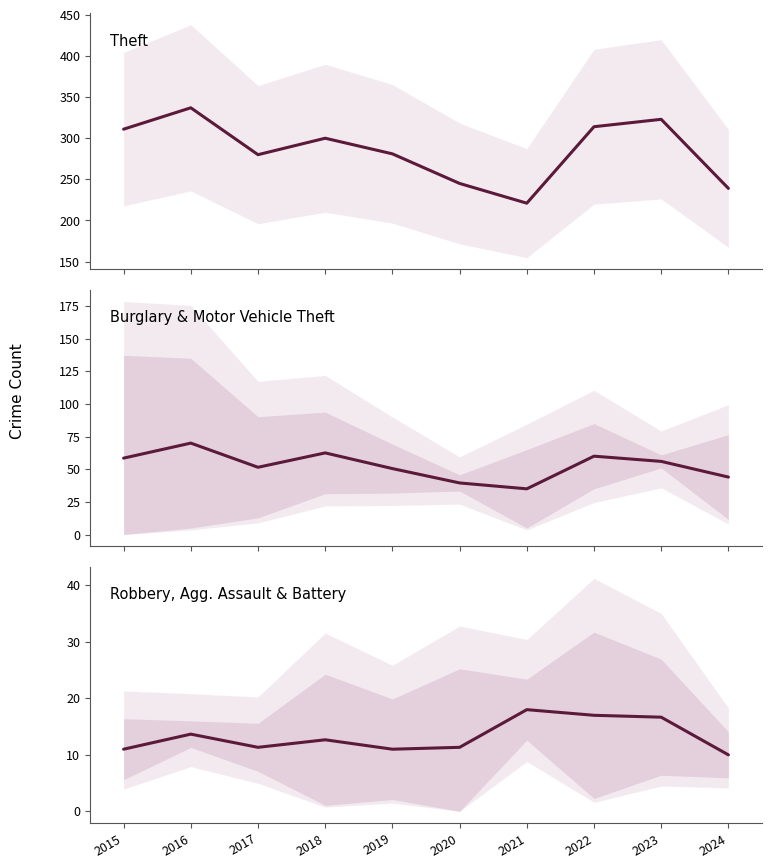

True or false: Robbery, Agg. Assault & Battery and Burglary & Motor Vehicle Theft intersect in this chart.

False